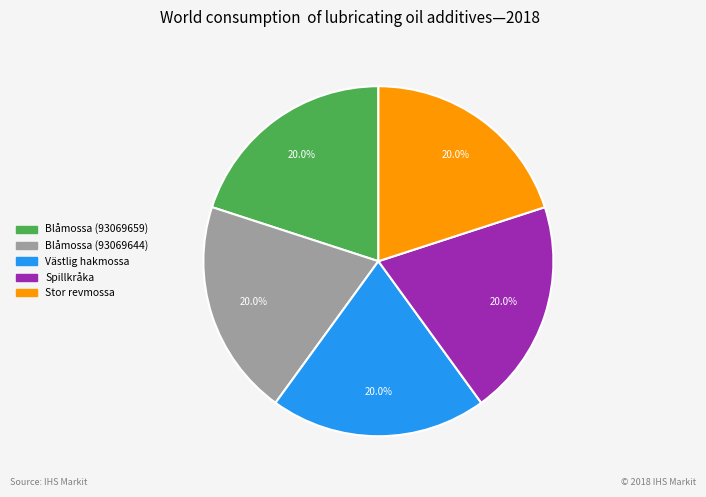

True or false: Spillkråka accounts for 20% of the total.

True